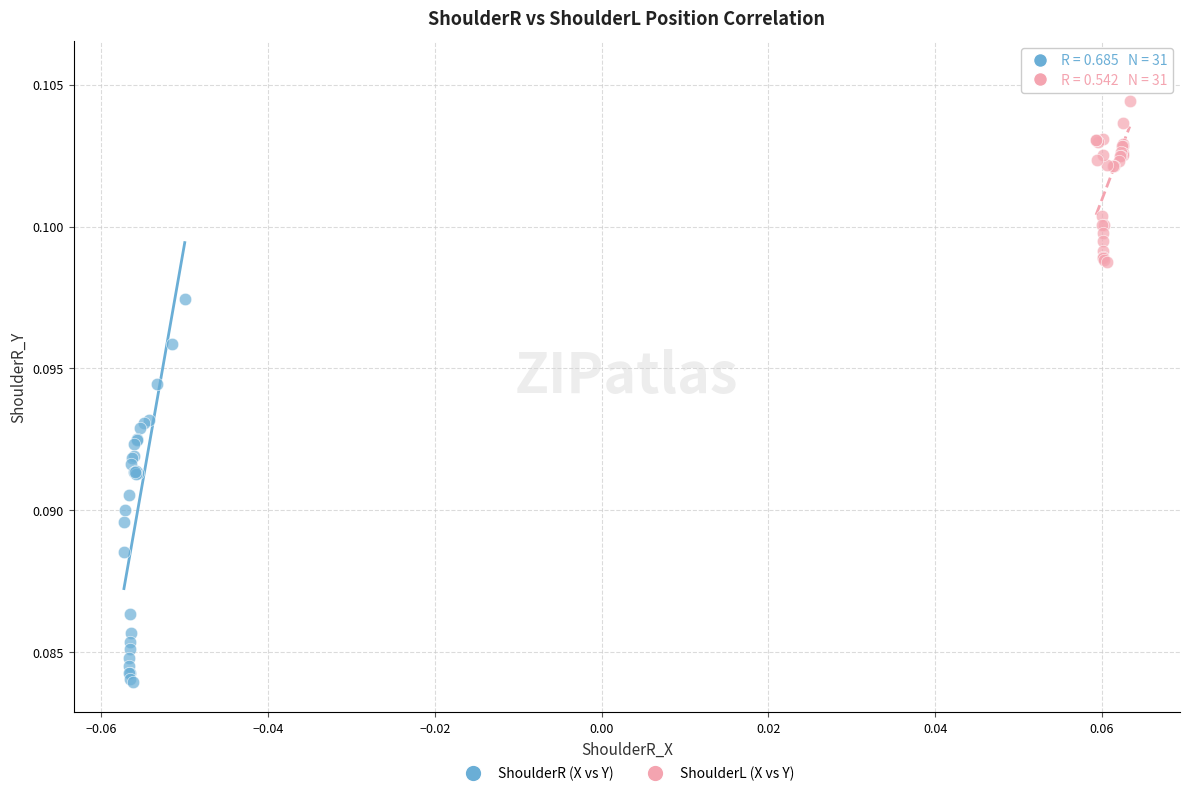

What are all the series names shown in the legend?

ShoulderR (X vs Y), ShoulderL (X vs Y)